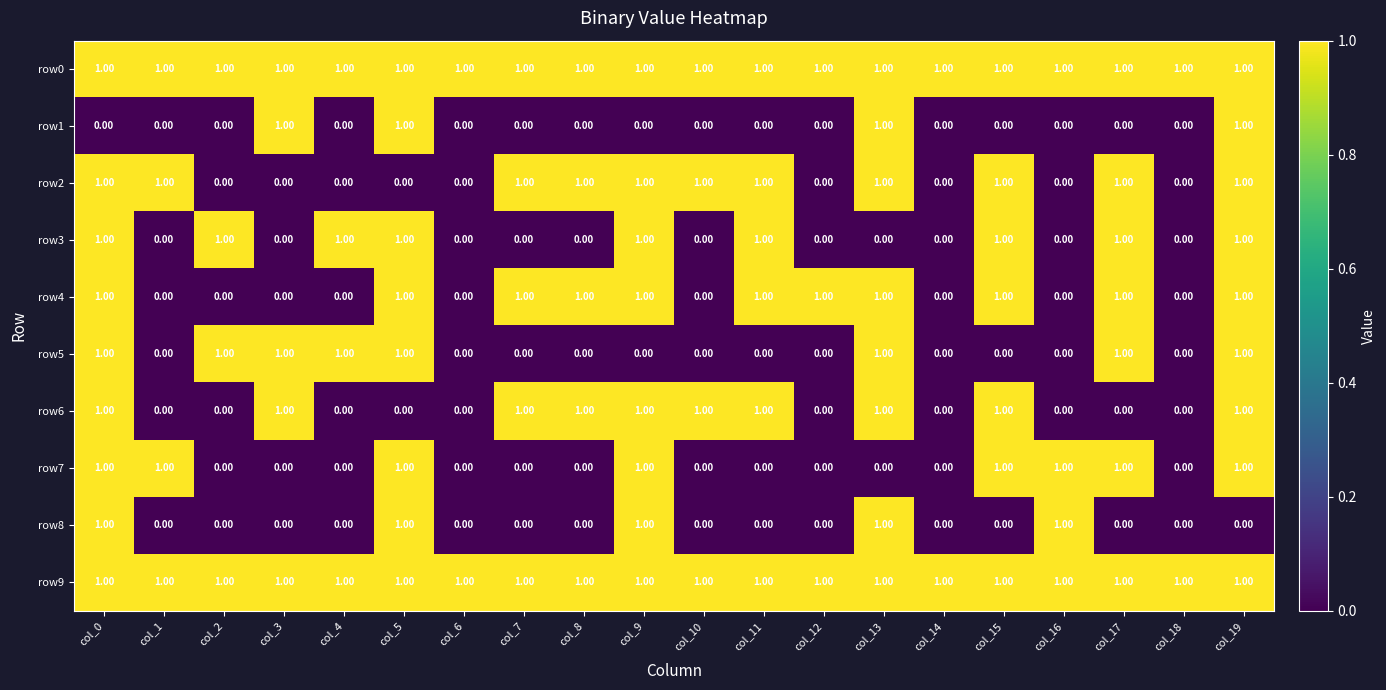

What is the total value across all series at col_19?

9